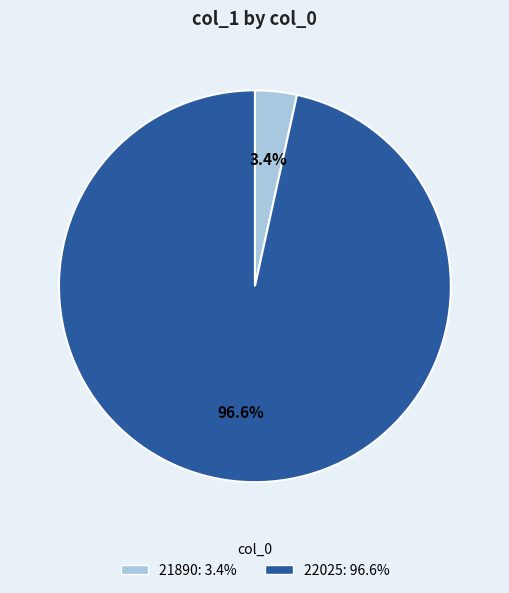

What portion of the pie excludes 22025?

3.4%